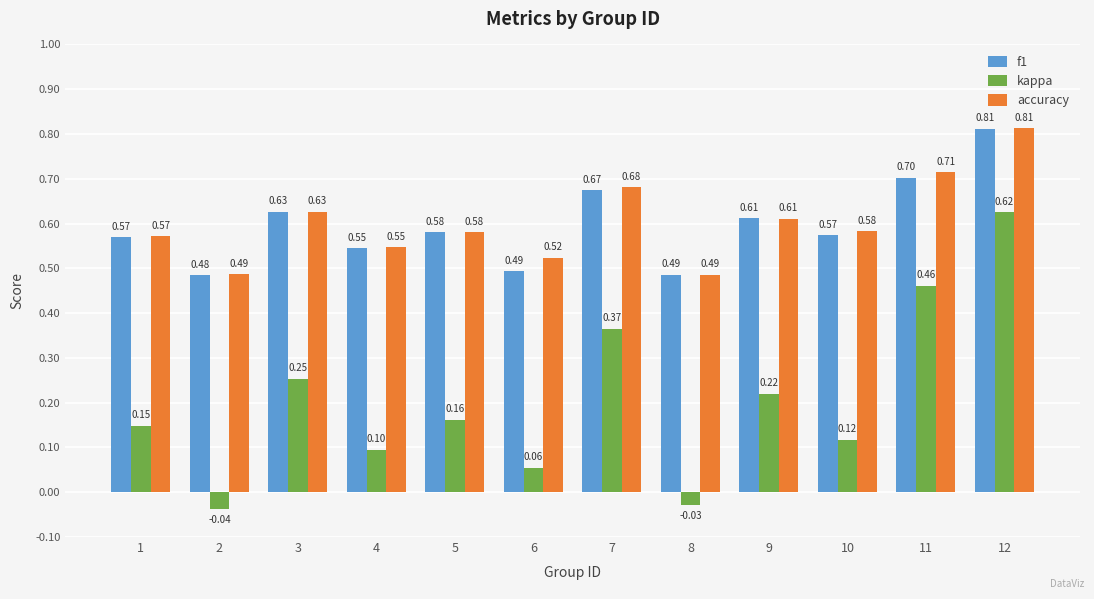

What is the sum of all kappa values?

2.4